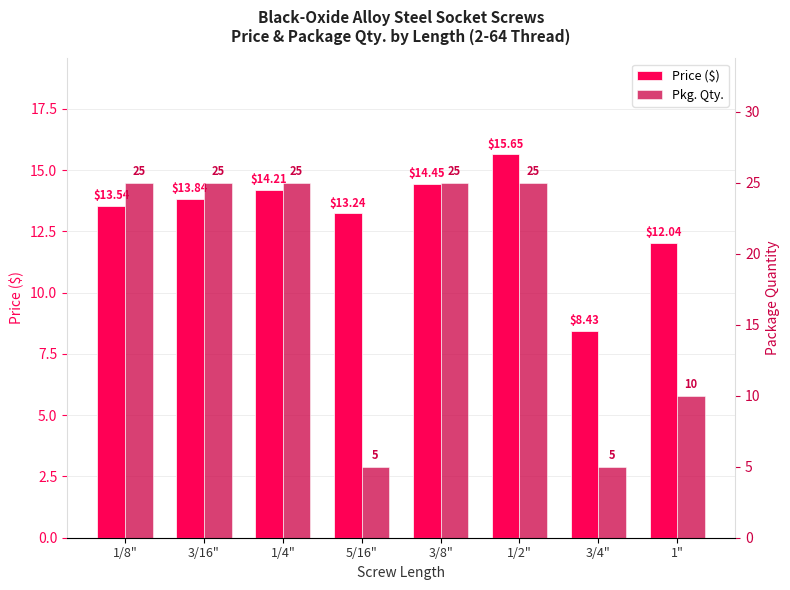

How many bars are there in total?

16